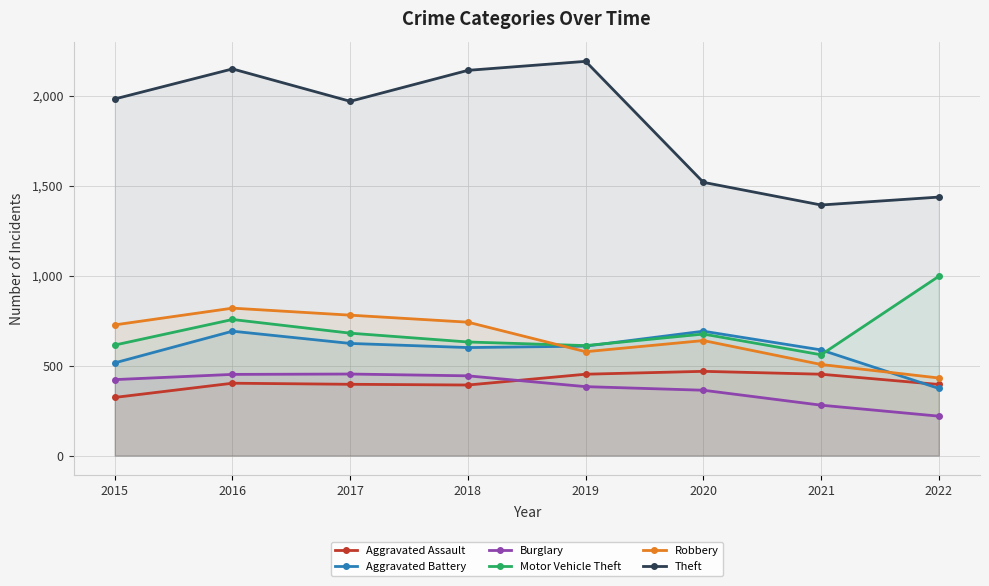

At 2022, list the series in order from smallest to largest.

Burglary, Aggravated Battery, Aggravated Assault, Robbery, Motor Vehicle Theft, Theft